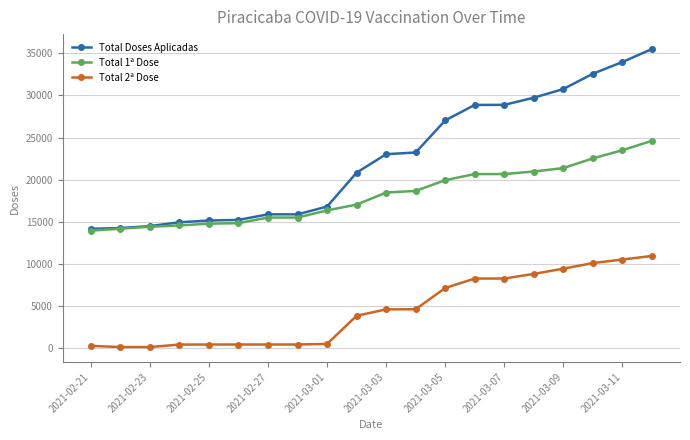

What is the lowest value of the Total Doses Aplicadas series?

14144